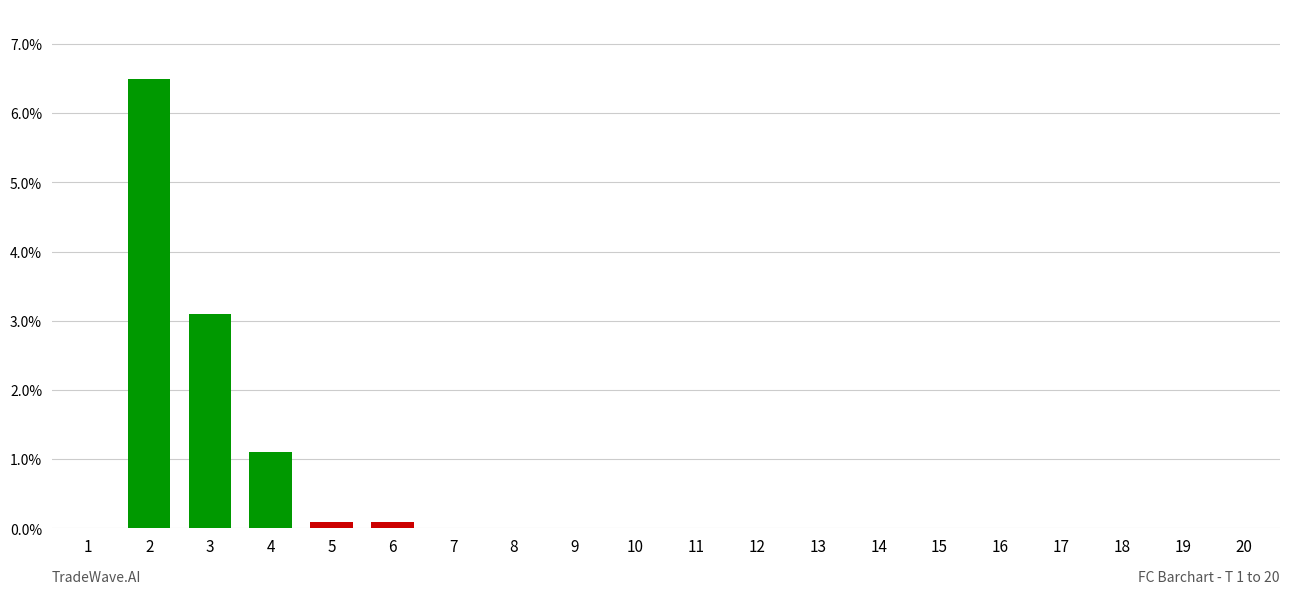

Which has a higher value, 2 or 15?

2